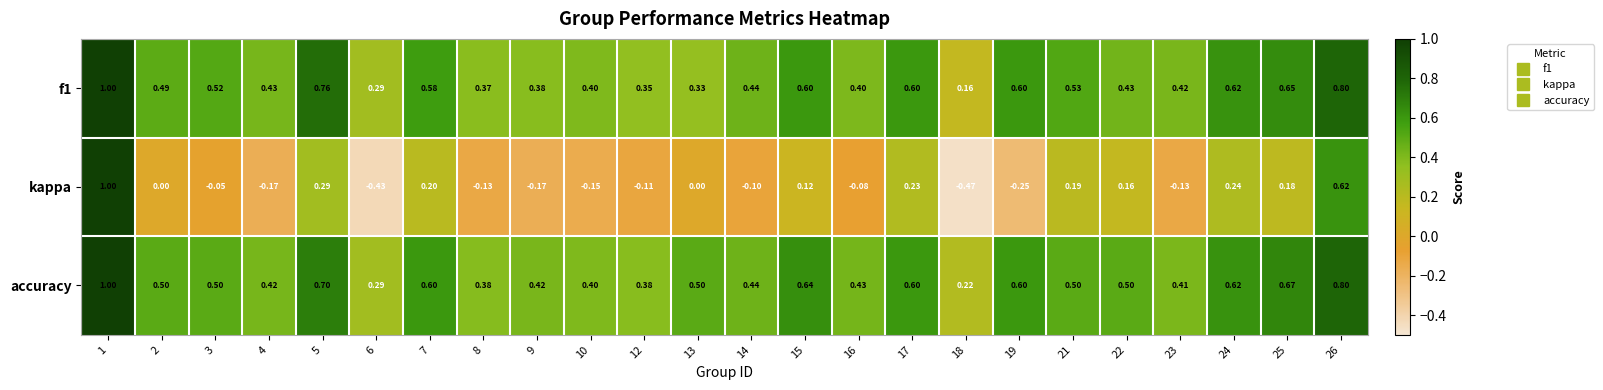

Is the value of kappa at 8 greater than the value of f1 at 23?

No